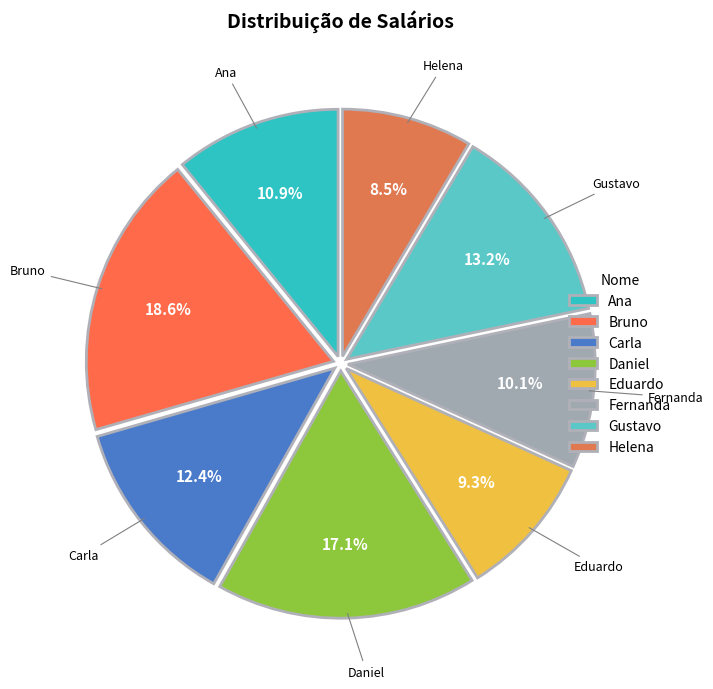

What percentage is the Gustavo slice, to the nearest percent?

13%